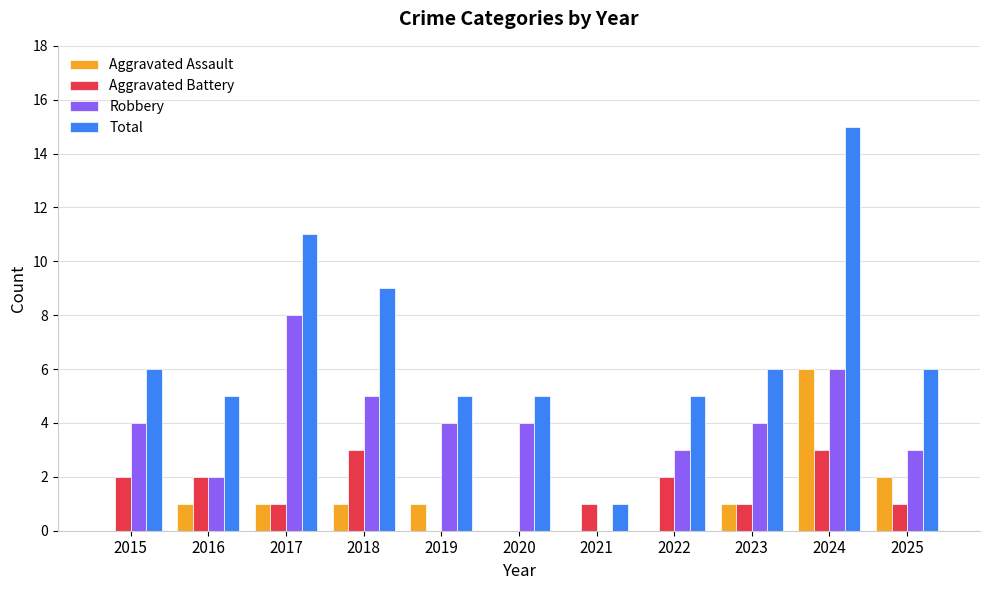

What is the maximum value for Total?

15